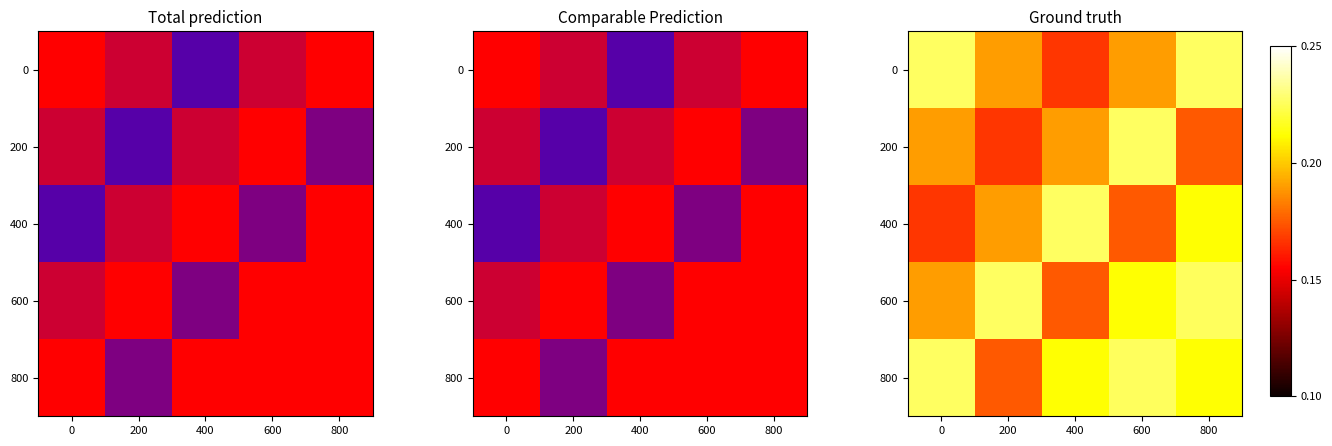

Rank the categories by 200 value from lowest to highest.

200, 800, 0, 400, 600